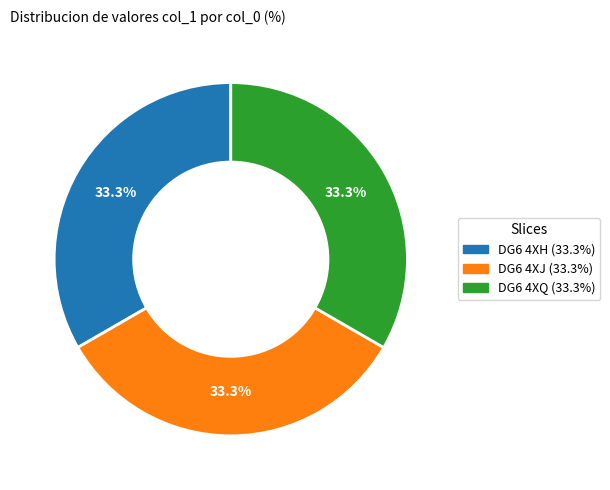

Does DG6 4XJ represent more than half of the total?

No